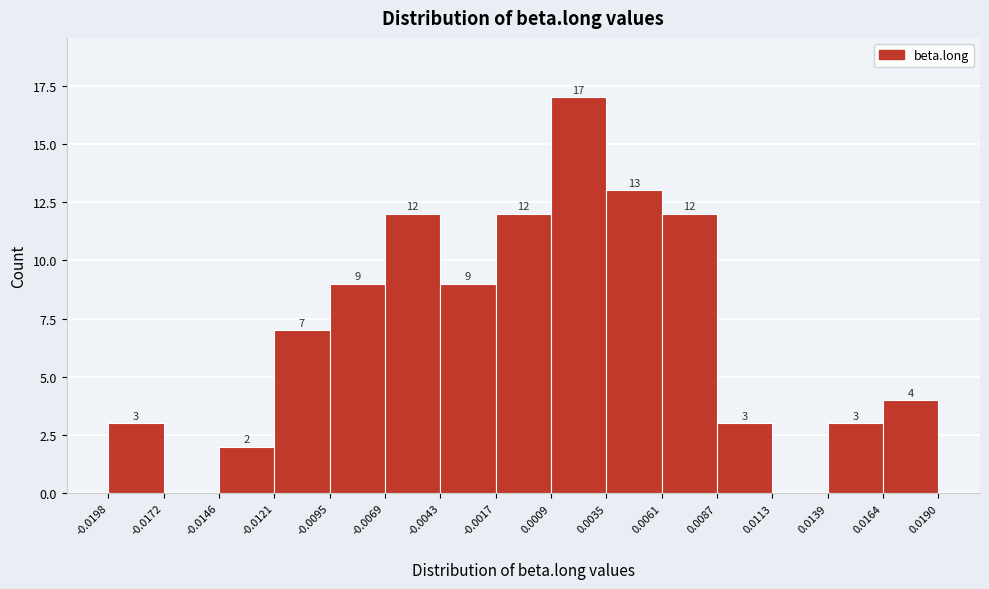

Which range on the x-axis has the tallest bar?

0.0009 to 0.0035